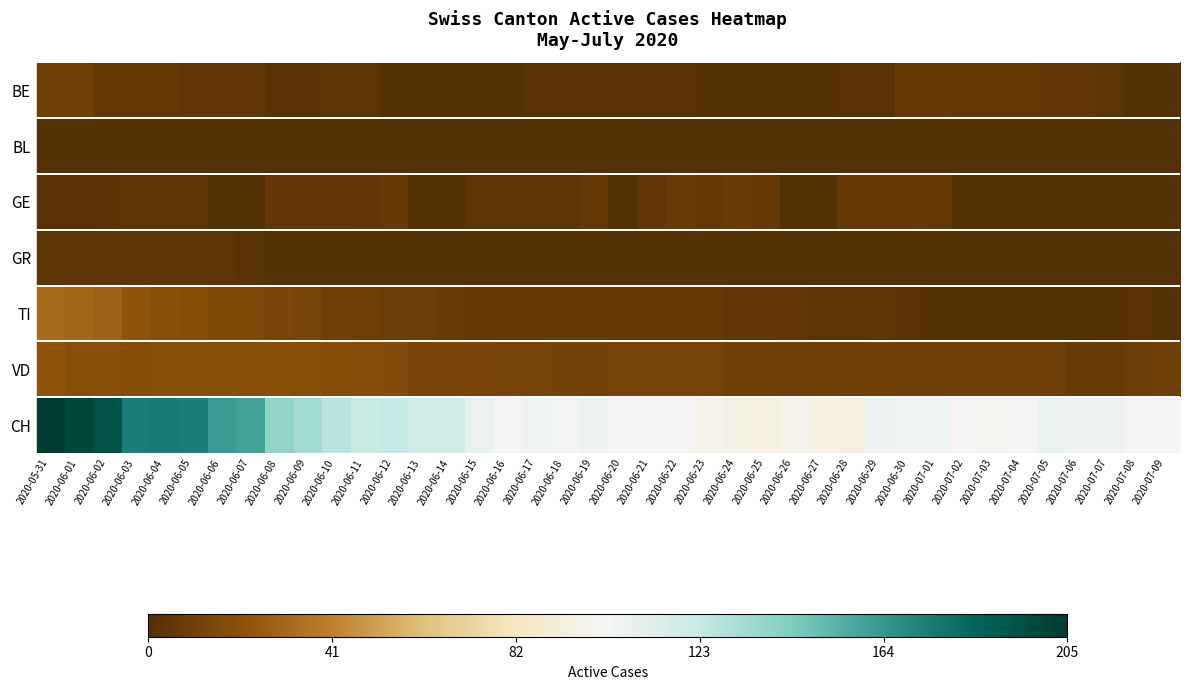

How many distinct data groups are displayed?

7